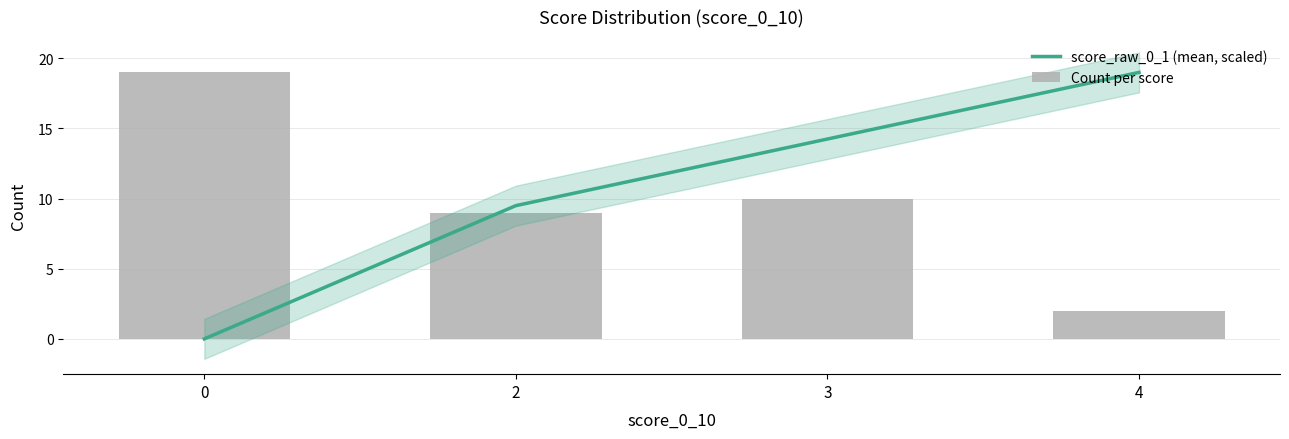

Is it true that Count per score equals 9.0 at 2?

True